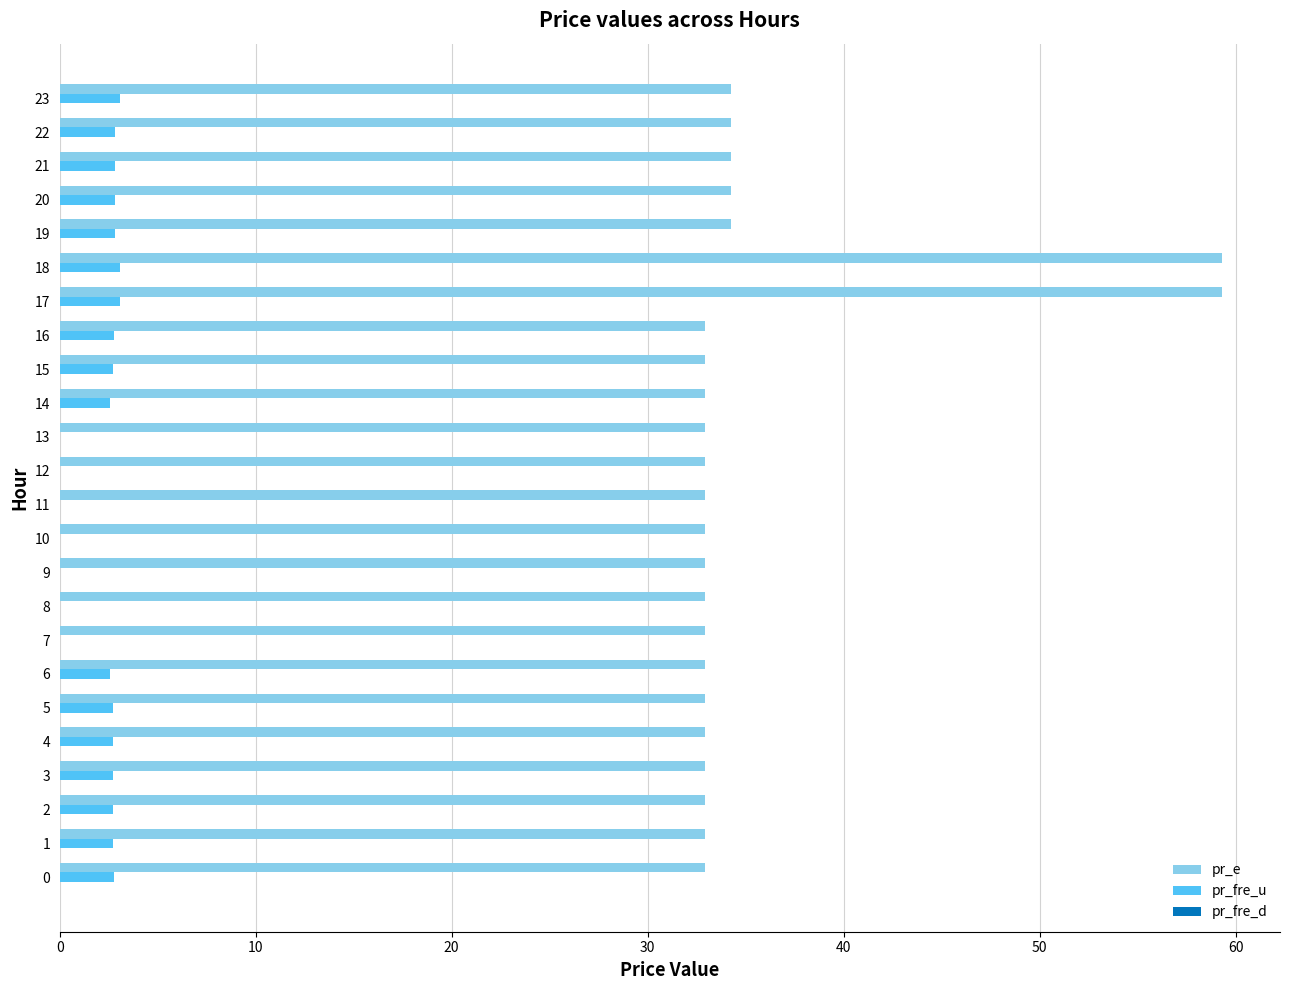

Which series has the largest total across all categories?

pr_e